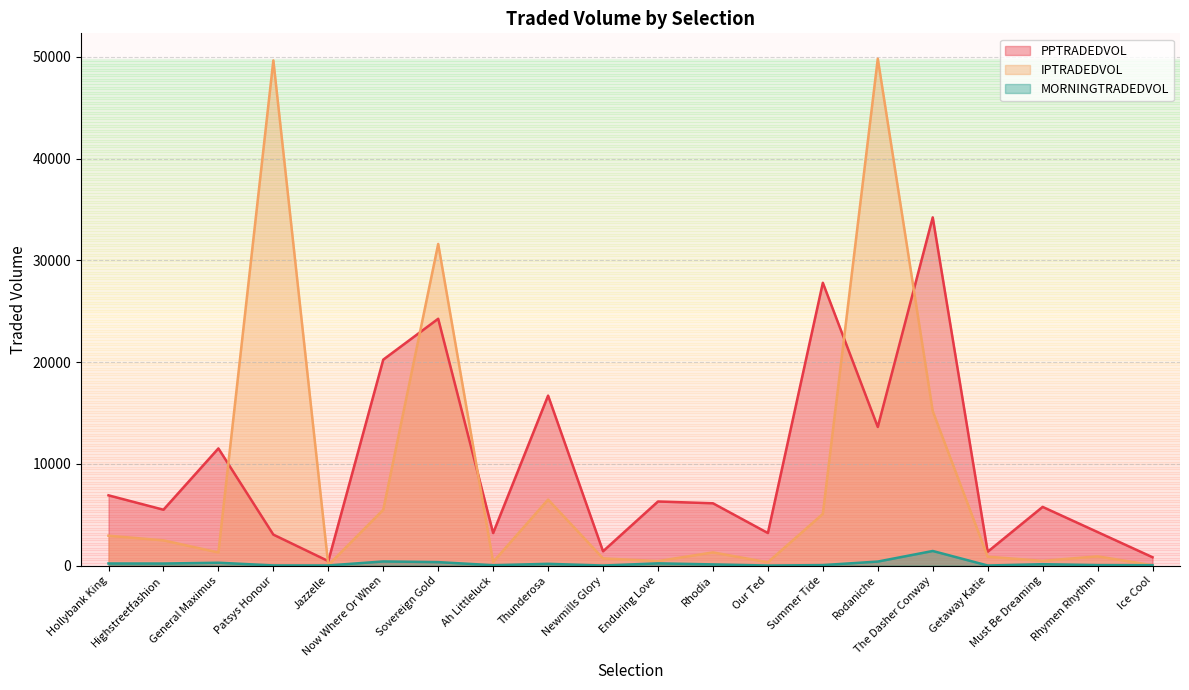

At which category is the sum across all series the highest?

Rodaniche